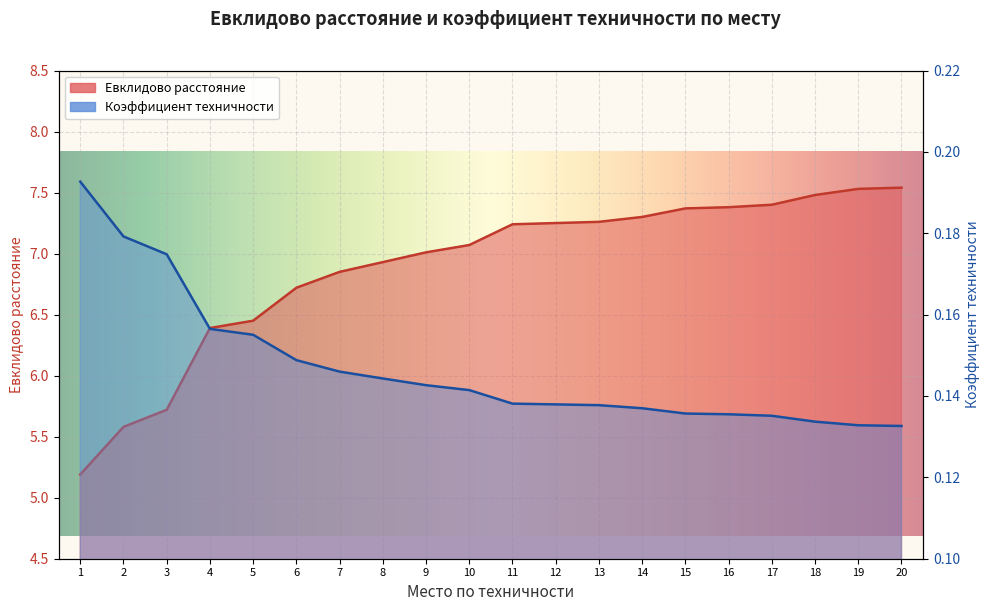

True or false: Коэффициент техничности has more than 2 points higher than both neighbors.

False